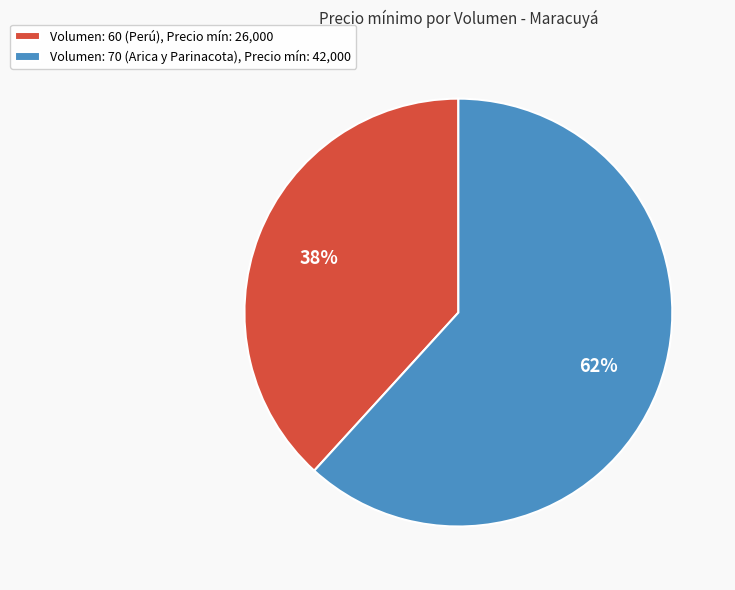

What percentage is the Volumen: 70 (Arica y Parinacota), Precio mín: 42,000 slice, to the nearest percent?

62%